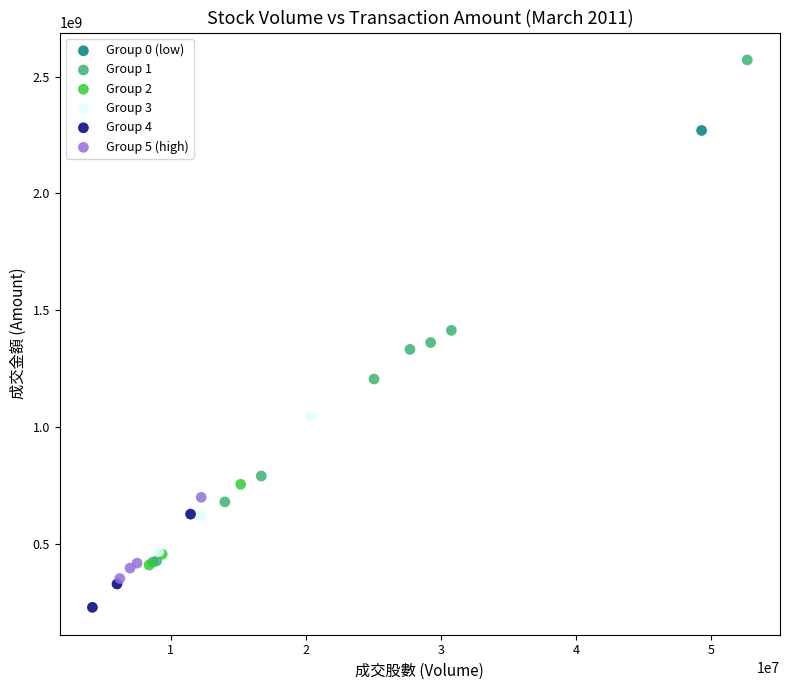

Which series contains the lowest Y value?

Group 4